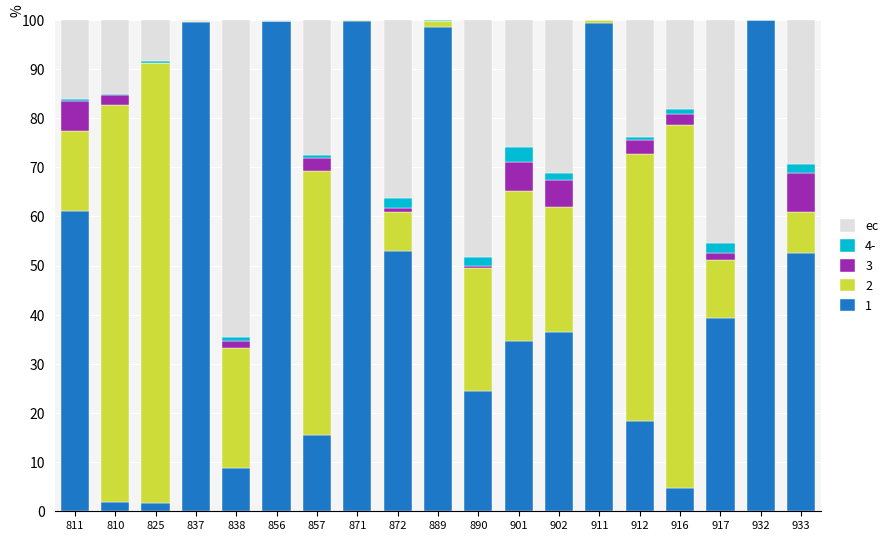

What is the highest value of the 1 series?

100.0